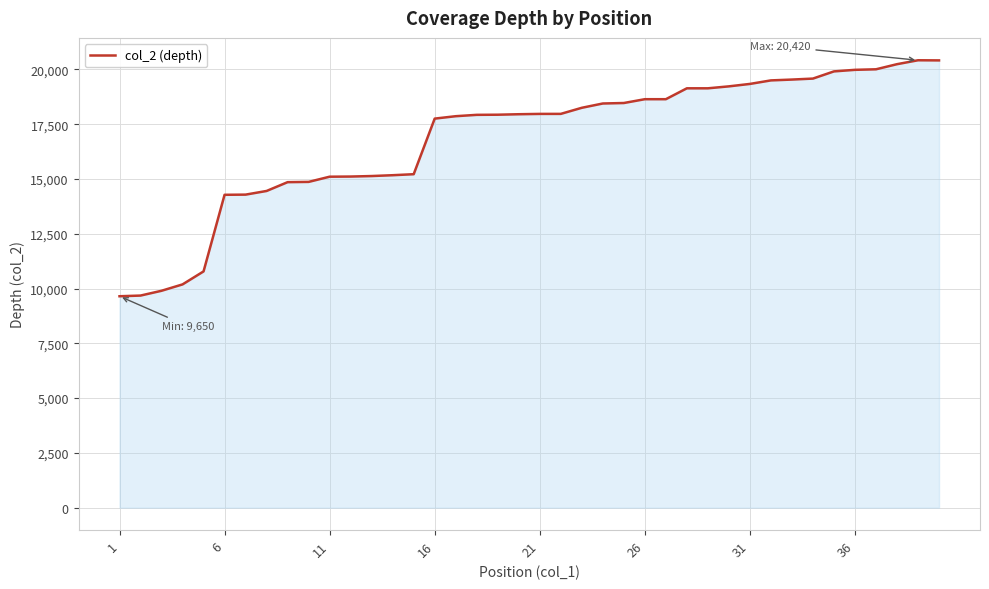

What is the maximum value shown in the chart?

20420